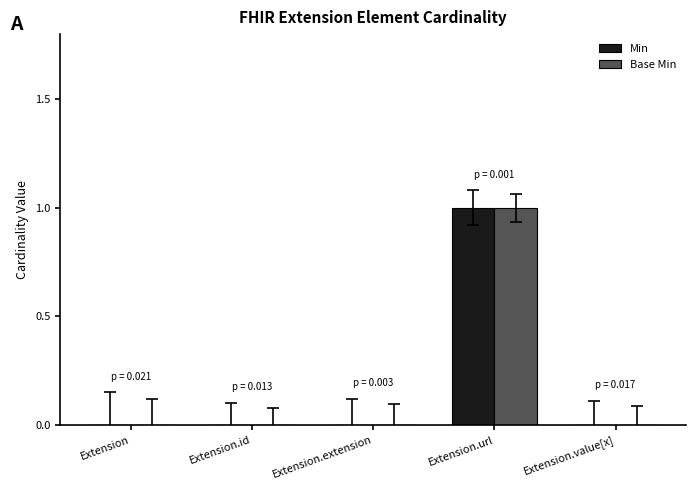

Reading left to right, extract all data points from this chart.

Min: 0	0	0	1	0
Base Min: 0	0	0	1	0